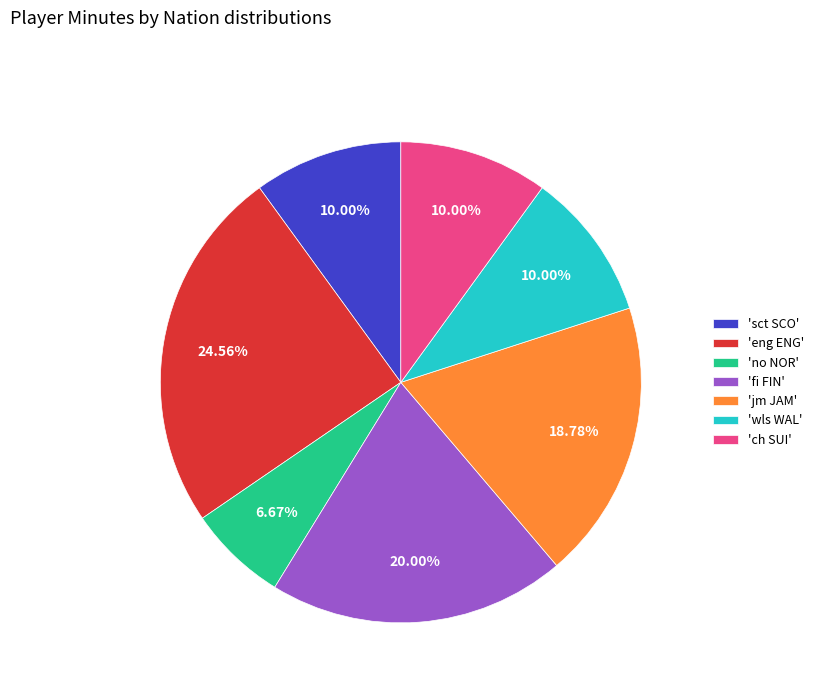

What is the ratio of the value at 'fi FIN' to the value at 'ch SUI'?

2.0